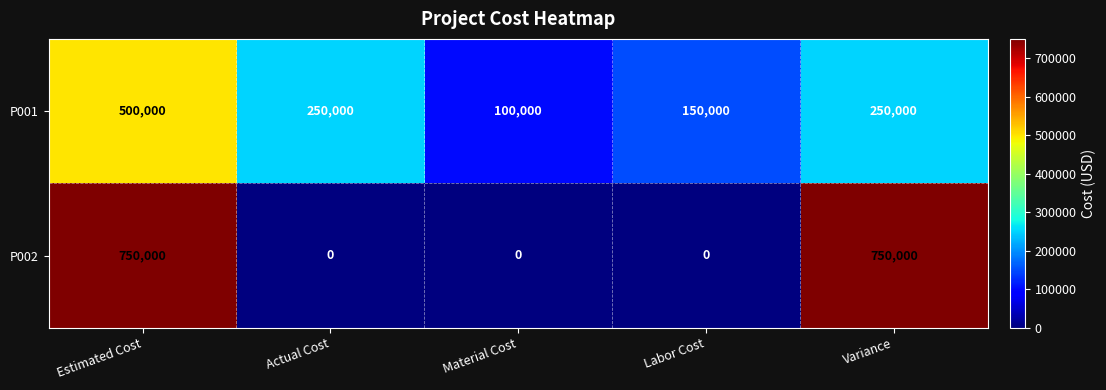

How many P001 values are between 150000 and 250000?

3